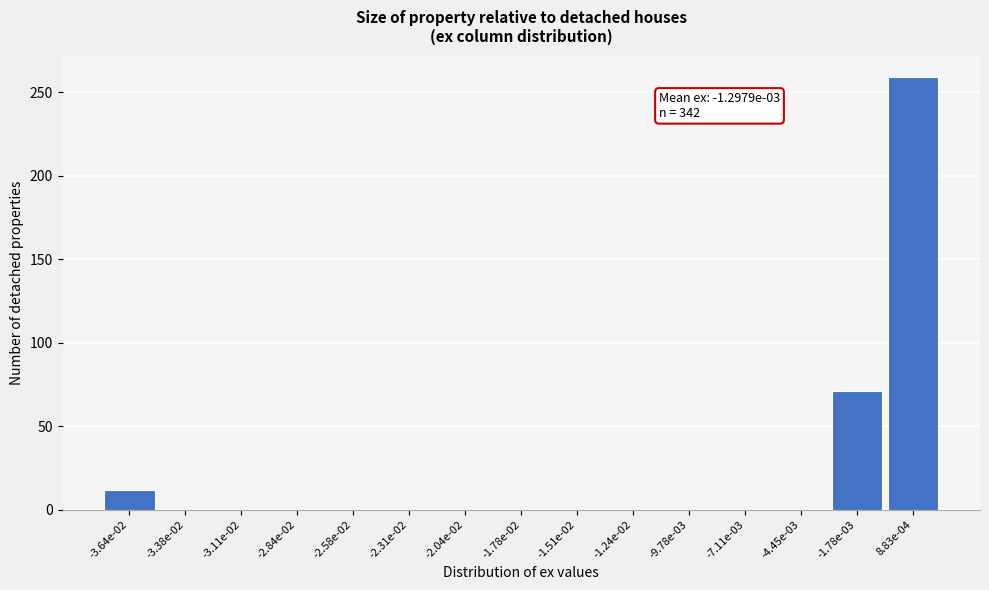

Reading right to left, extract all data points from this chart.

8.83e-04=259	-1.78e-03=71	-4.45e-03=0	-7.11e-03=0	-9.78e-03=0	-1.24e-02=0	-1.51e-02=0	-1.78e-02=0	-2.04e-02=0	-2.31e-02=0	-2.58e-02=0	-2.84e-02=0	-3.11e-02=0	-3.38e-02=0	-3.64e-02=12